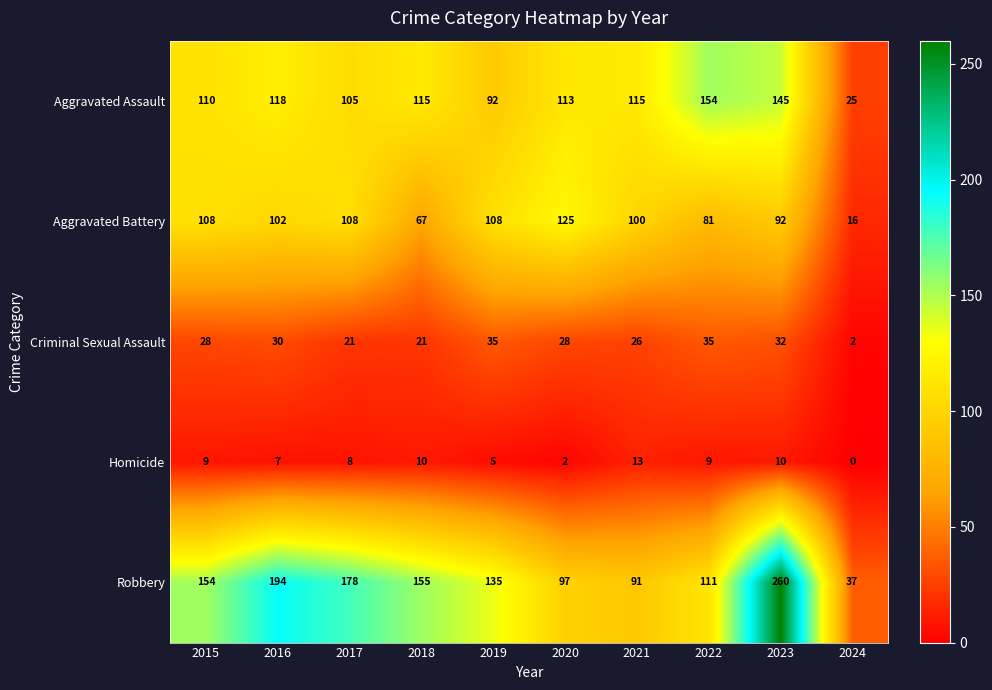

At which label does Aggravated Assault first exceed 115?

2016